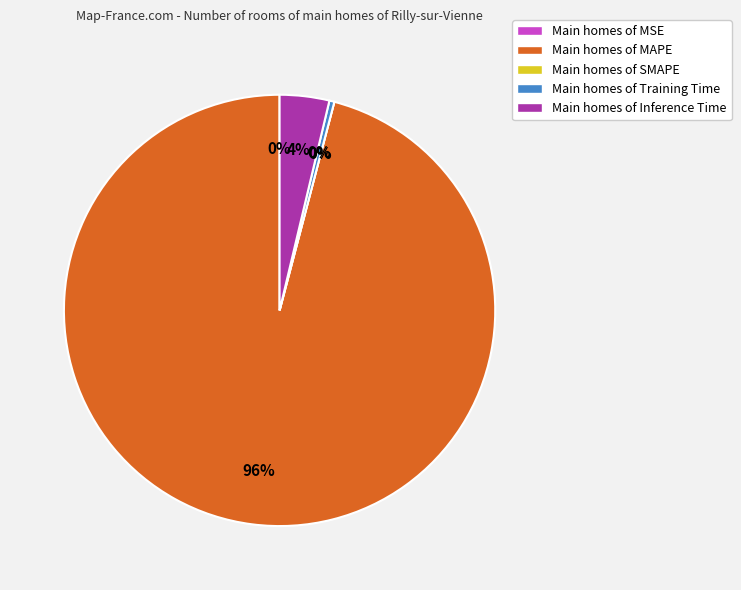

Is it true that Training Time is 6% of the pie?

False